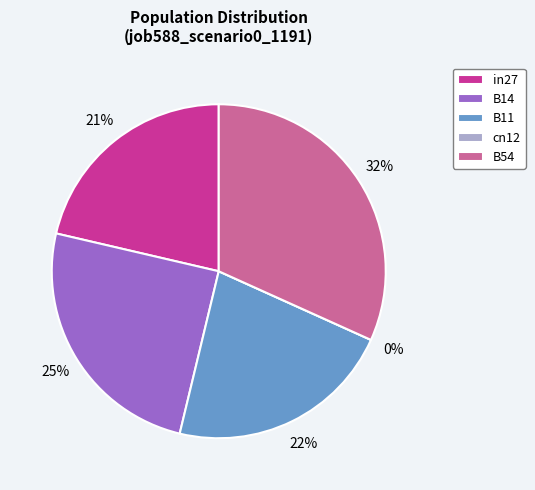

Which slice is the smallest?

cn12